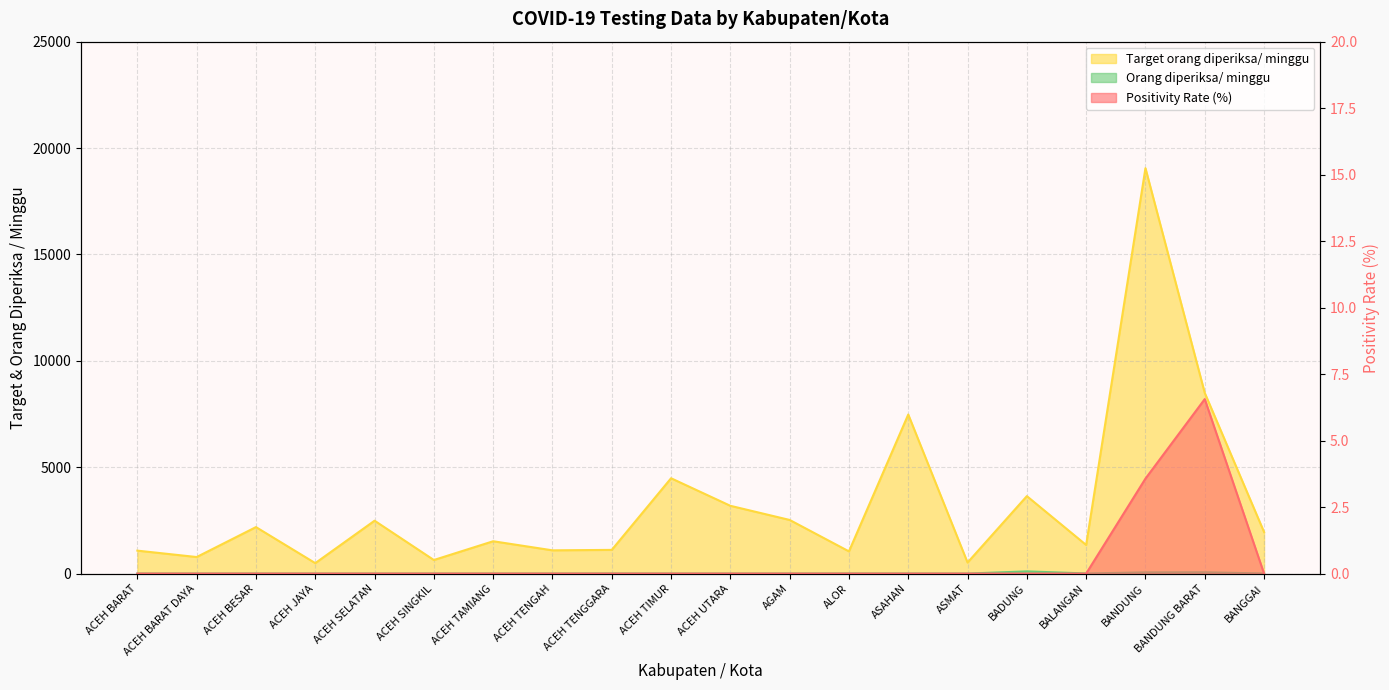

Which series has the largest total across all categories?

Target orang diperiksa/ minggu